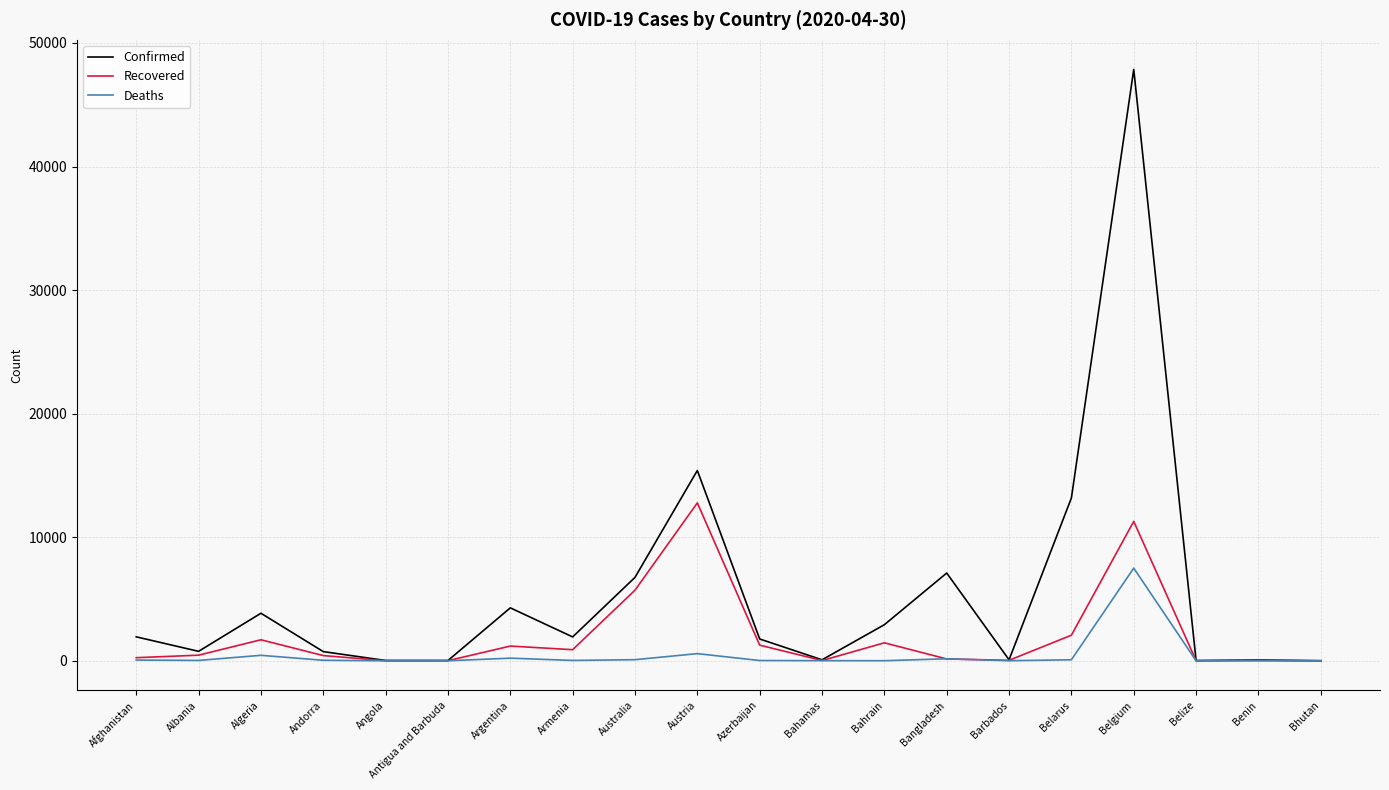

What value does the Confirmed series have at Bahrain?

2921